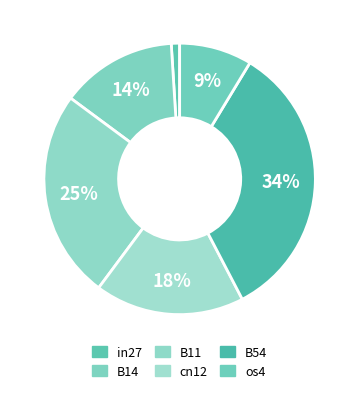

How many segments does this pie chart have?

6